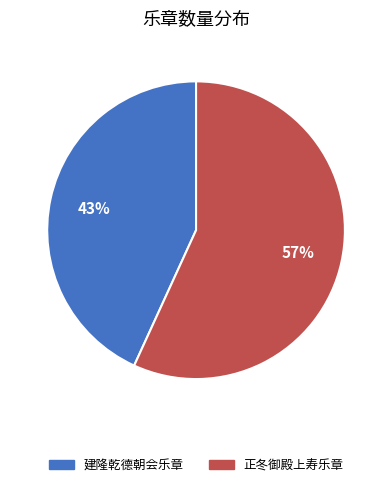

Is there a majority slice in this chart?

Yes